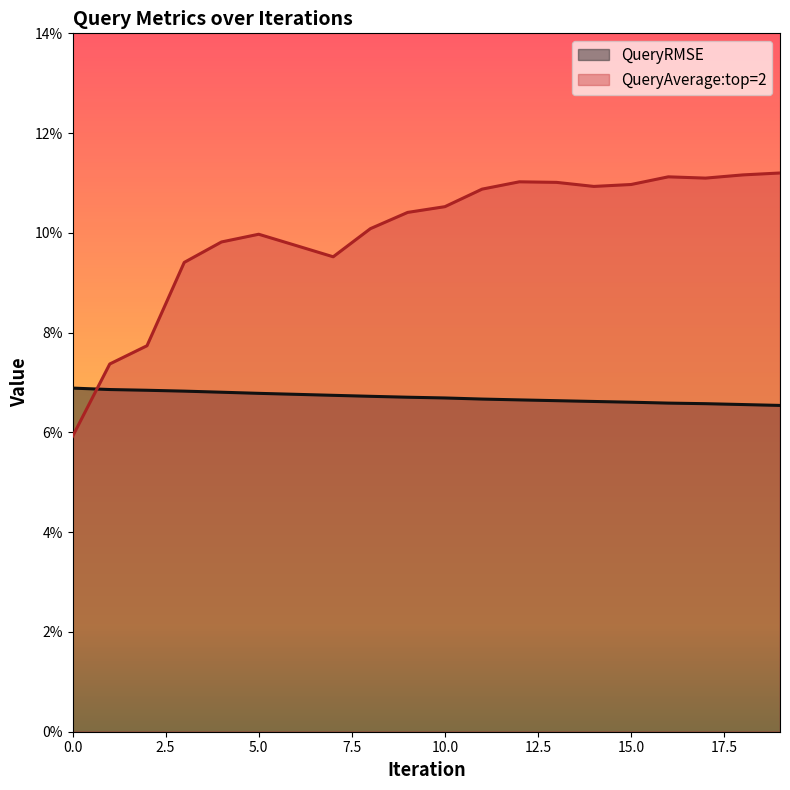

Which category has the highest value across all series?

19